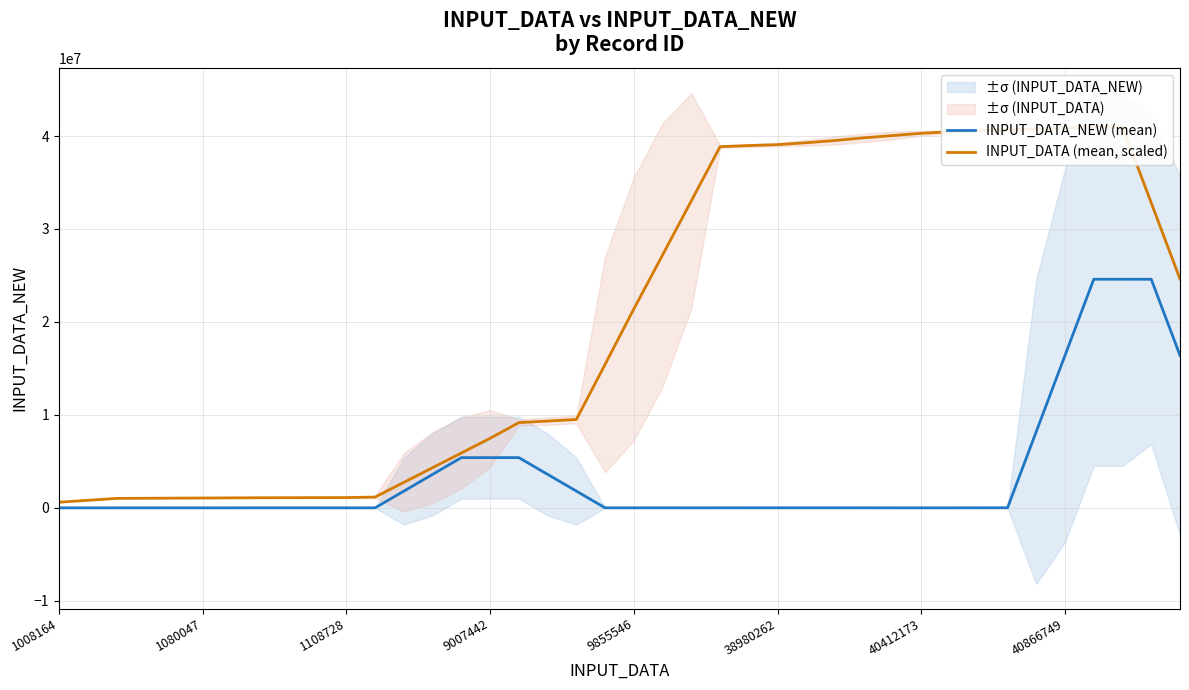

What is the value of the INPUT_DATA (mean, scaled) point at the 10th from the left?

1101456.4